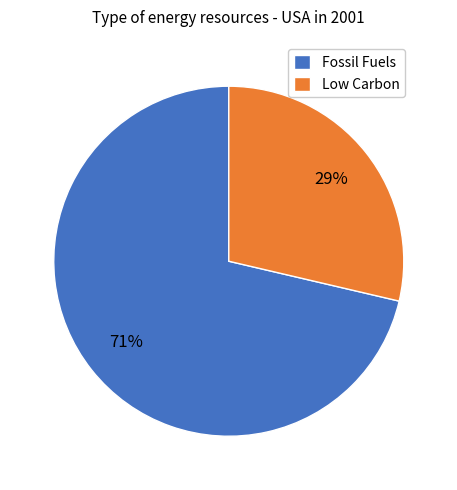

Is the sum of Fossil Fuels and Low Carbon greater than half?

Yes